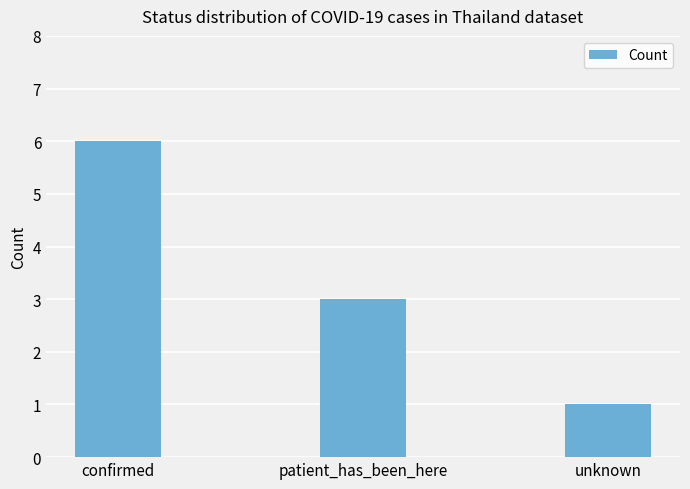

Does the chart contain any negative values?

No